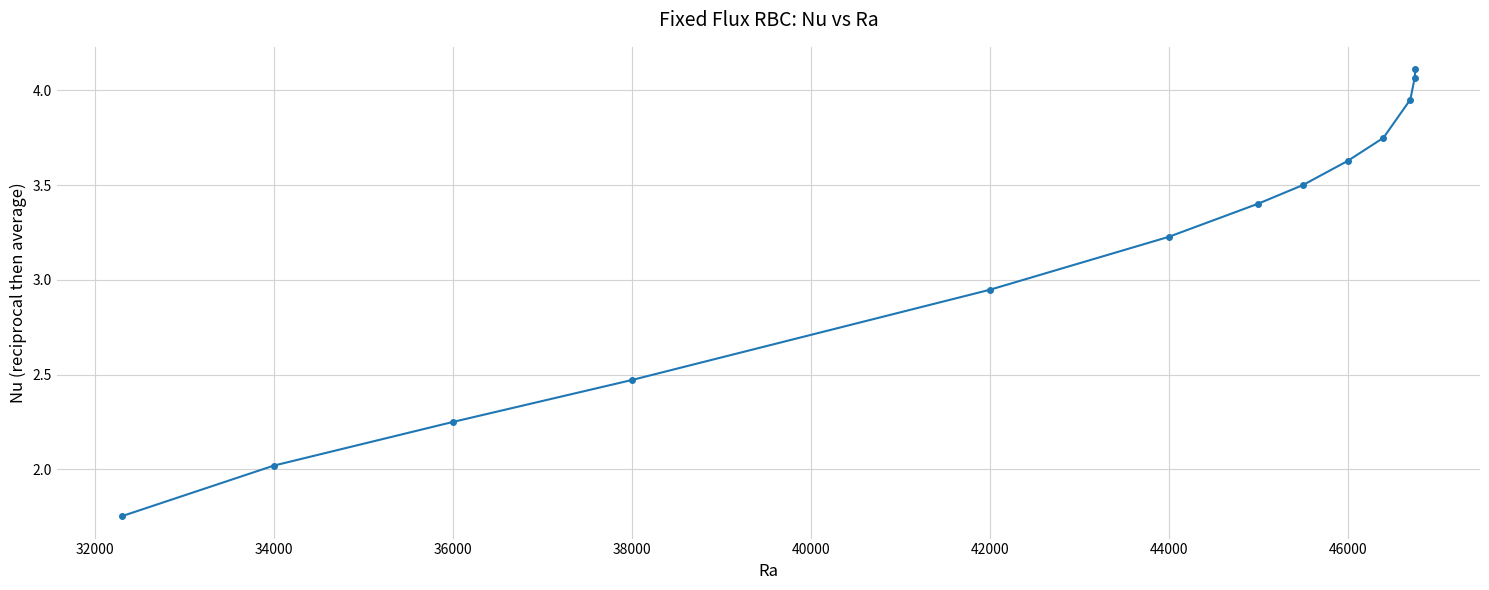

What is the sum of all values?

41.1